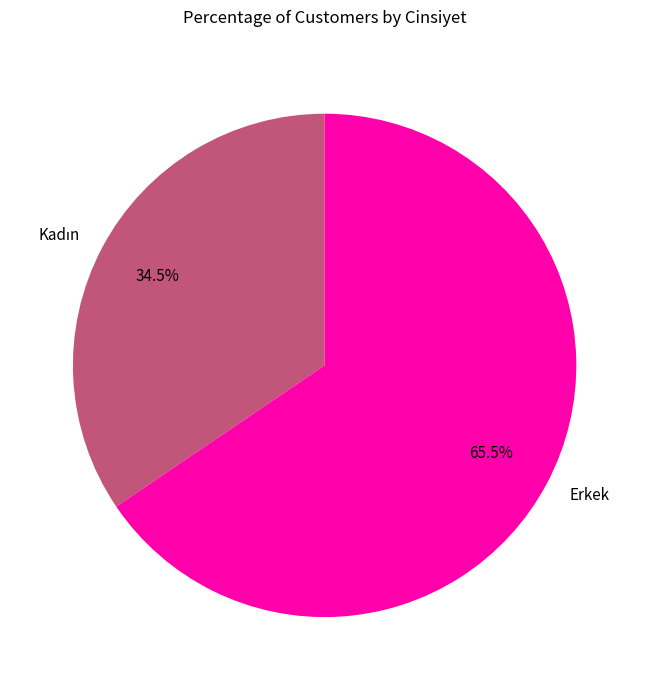

To the nearest percent, what is the average slice percentage?

50%